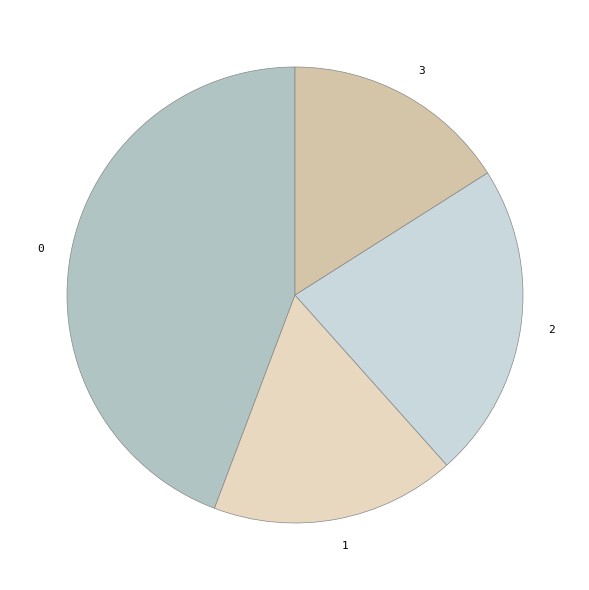

Do 2 and 1 together represent more than half of the pie?

No